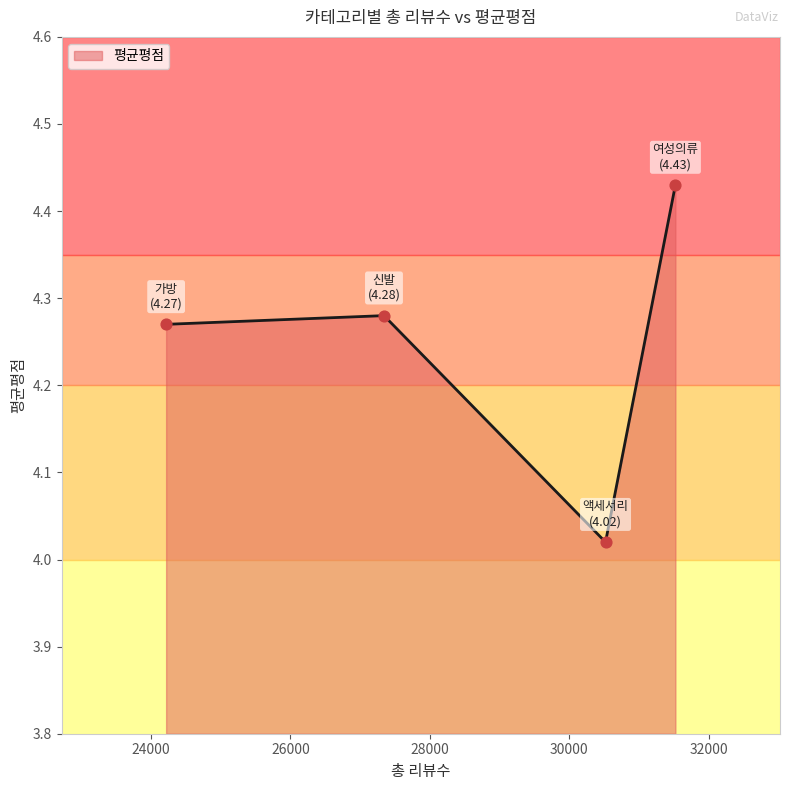

Which has a higher value, 신발 or 가방?

신발